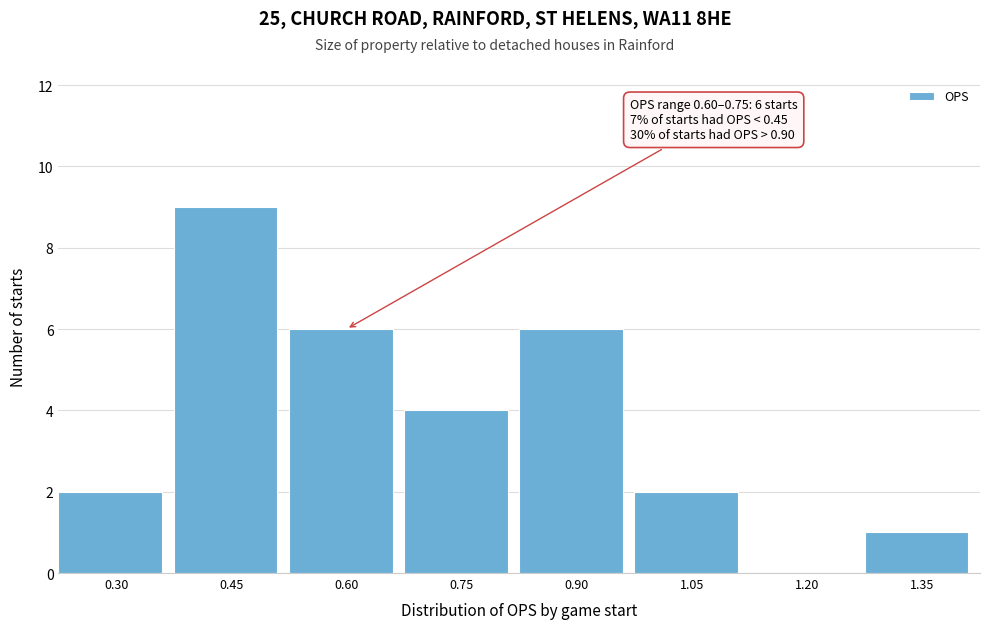

Reading left to right, what are all the values shown in this chart?

0.30=2	0.45=9	0.60=6	0.75=4	0.90=6	1.05=2	1.20=0	1.35=1